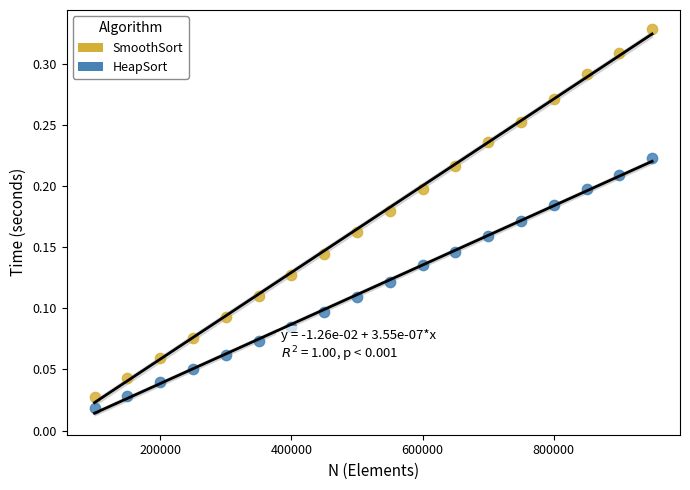

Which series contains the highest Y value?

SmoothSort